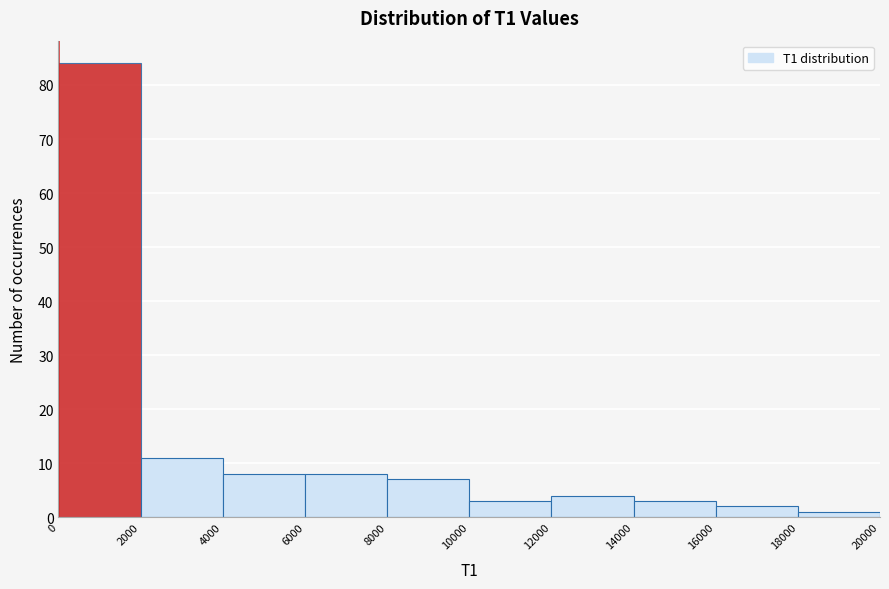

Over which range of the x-axis is the bar tallest?

0 to 2000